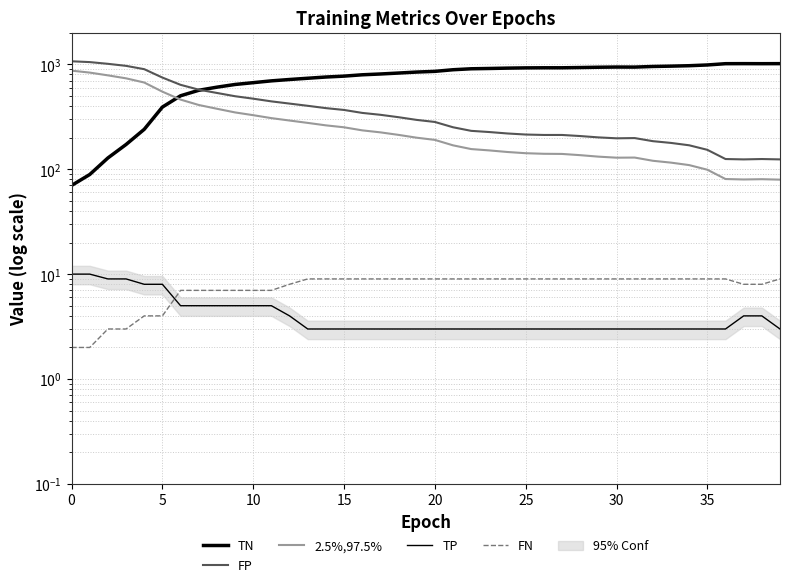

True or false: FN has a value of 6.1 at 13.

False